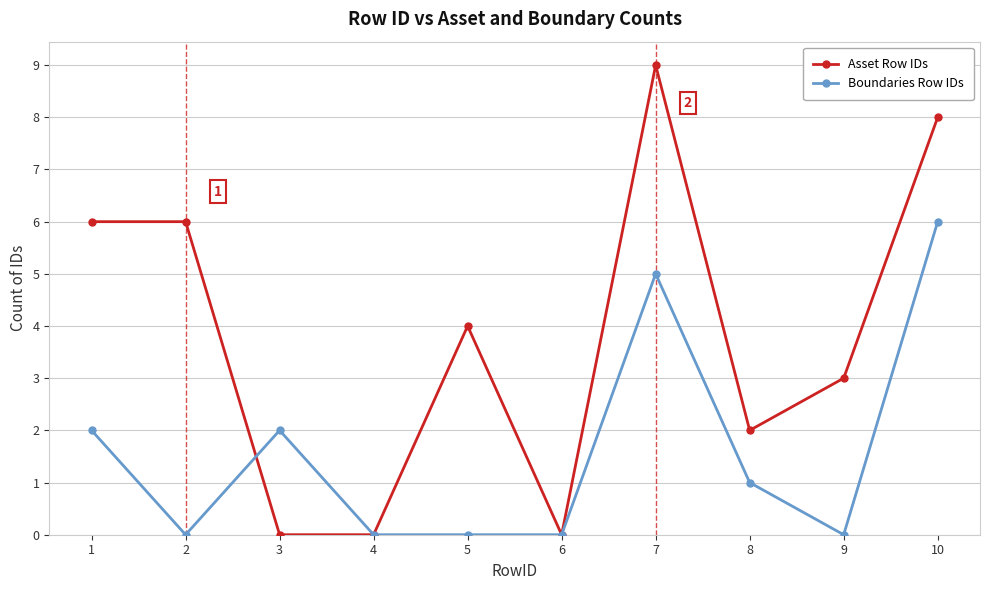

List the series in order of their overall mean, highest first.

Asset Row IDs, Boundaries Row IDs